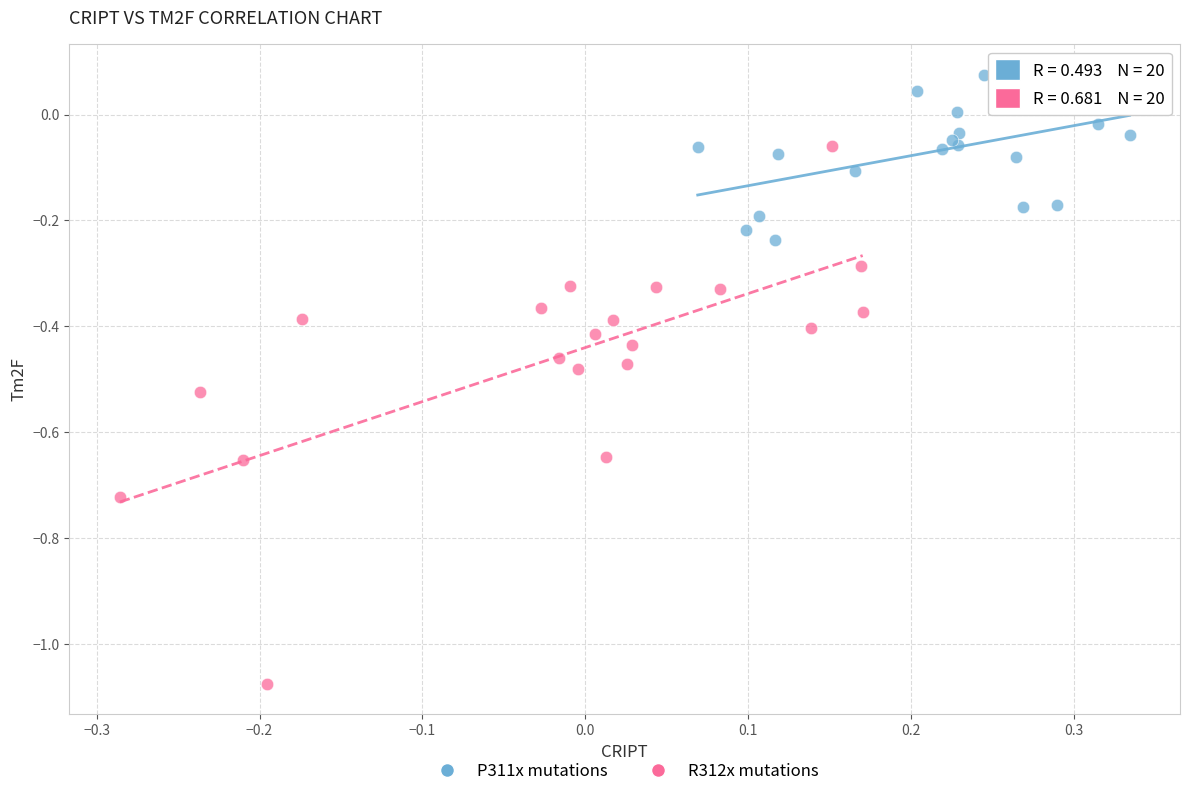

Which series contains the lowest Y value?

R312x mutations